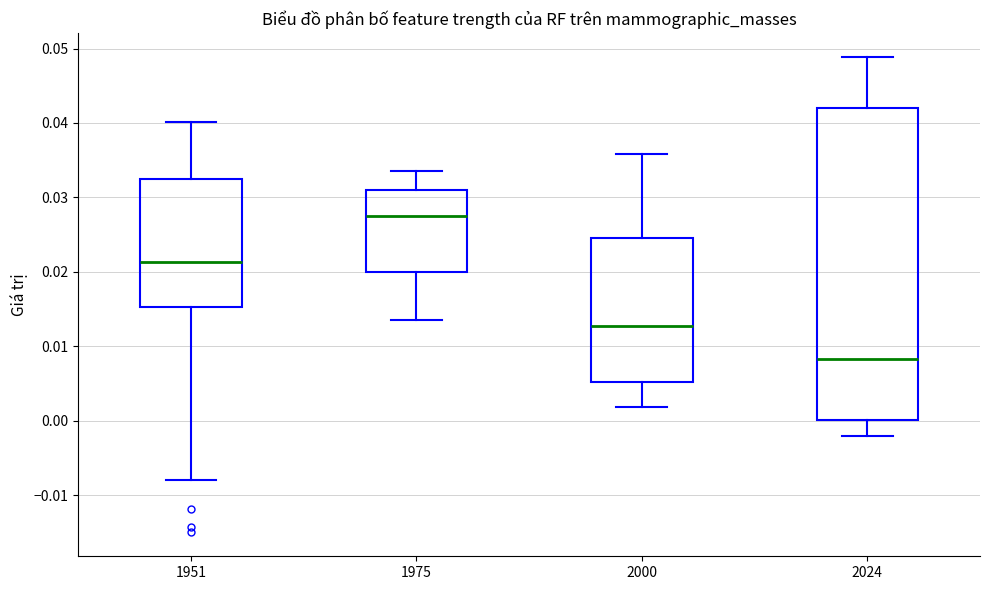

Reading left to right, transcribe this box plot: for each box, give where its median line is, the range the box spans, and where its two whiskers end, as read against the y-axis. The values are not printed on the chart, so give them approximately, as read against the axis.

1951: median 0.021, box 0.015 to 0.032, whiskers -0.008 to 0.040
1975: median 0.027, box 0.020 to 0.031, whiskers 0.014 to 0.034
2000: median 0.013, box 0.005 to 0.025, whiskers 0.002 to 0.036
2024: median 0.008, box 0.000 to 0.042, whiskers -0.002 to 0.049